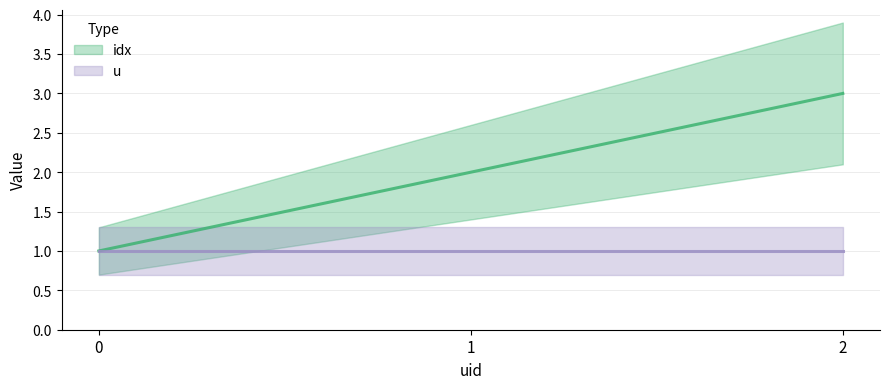

How many values are between 1 and 3?

3